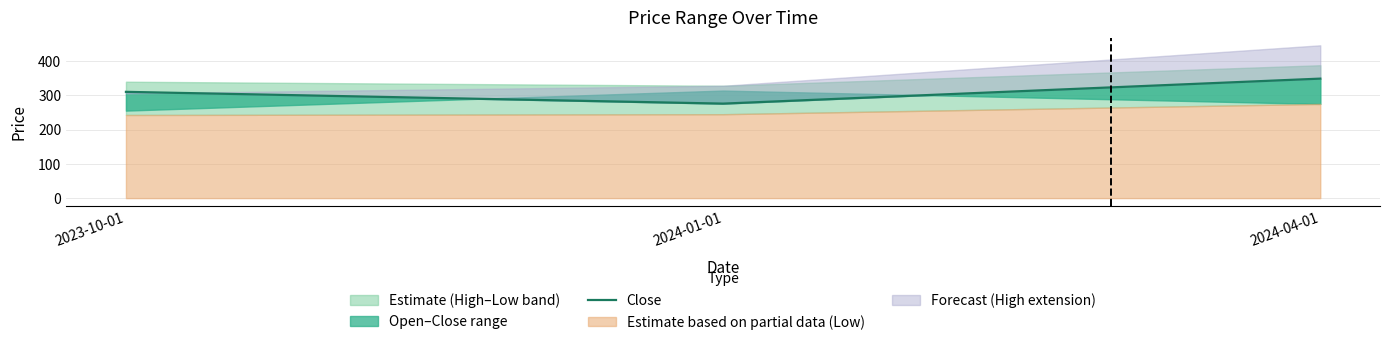

Approximately how many times larger is the value at 2023-10-01 compared to 2024-01-01?

1.1